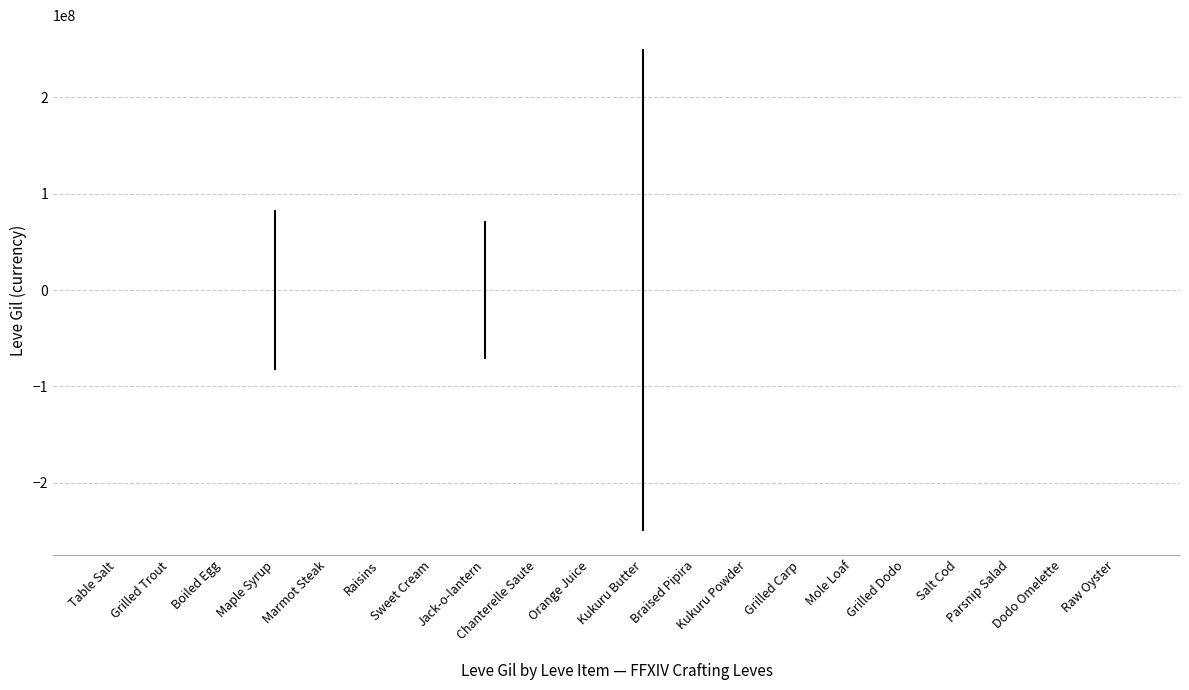

What is the sum of all values?

8521